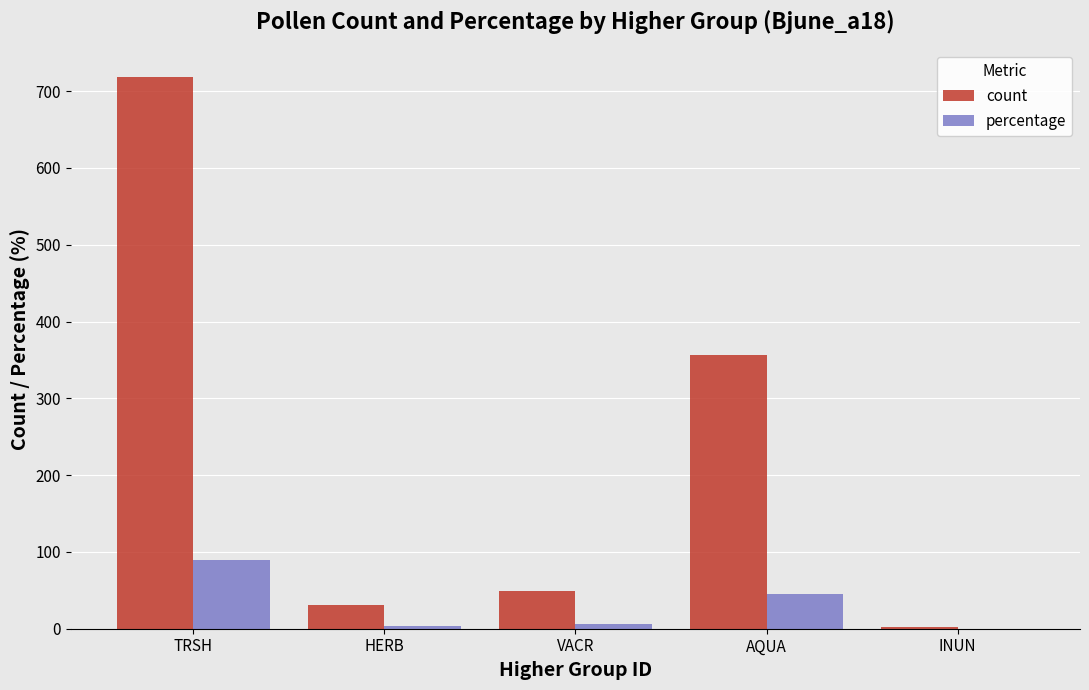

Does the chart contain stacked bars?

No